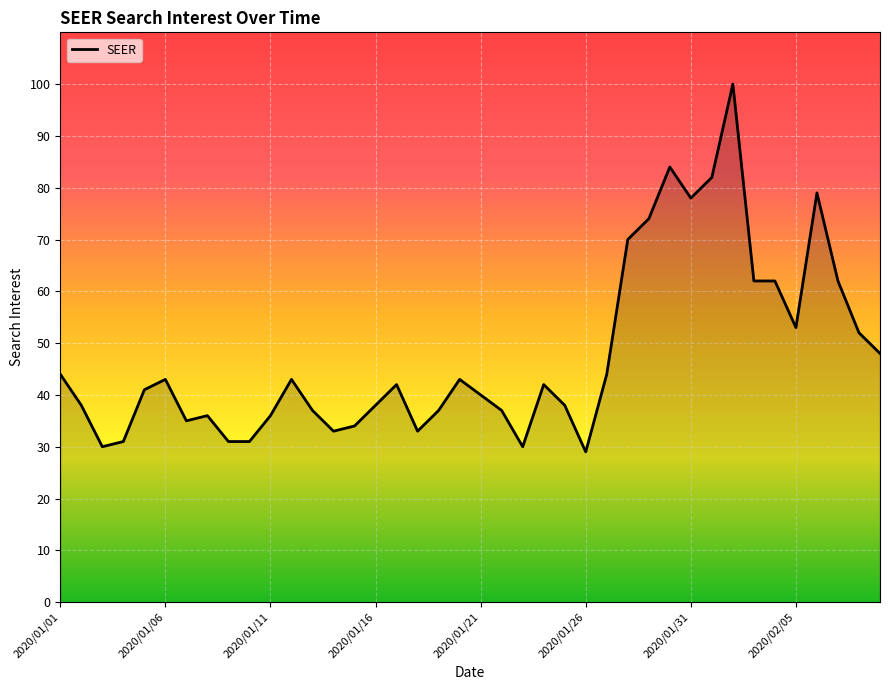

What is the greatest value displayed?

100